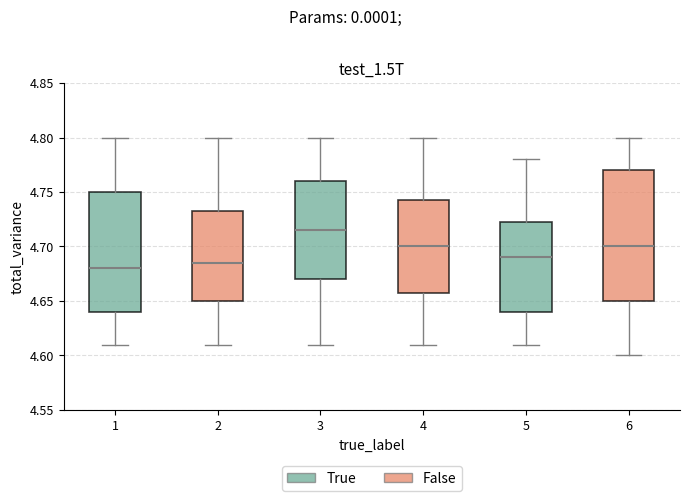

Reading left to right, read every box against the y-axis: the position of its median line, the range the box covers, and the ends of its whiskers. The values are not printed on the chart, so give them approximately, as read against the axis.

1: median 4.680, box 4.640 to 4.750, whiskers 4.610 to 4.800
2: median 4.685, box 4.650 to 4.735, whiskers 4.610 to 4.800
3: median 4.715, box 4.670 to 4.760, whiskers 4.610 to 4.800
4: median 4.700, box 4.660 to 4.745, whiskers 4.610 to 4.800
5: median 4.690, box 4.640 to 4.725, whiskers 4.610 to 4.780
6: median 4.700, box 4.650 to 4.770, whiskers 4.600 to 4.800